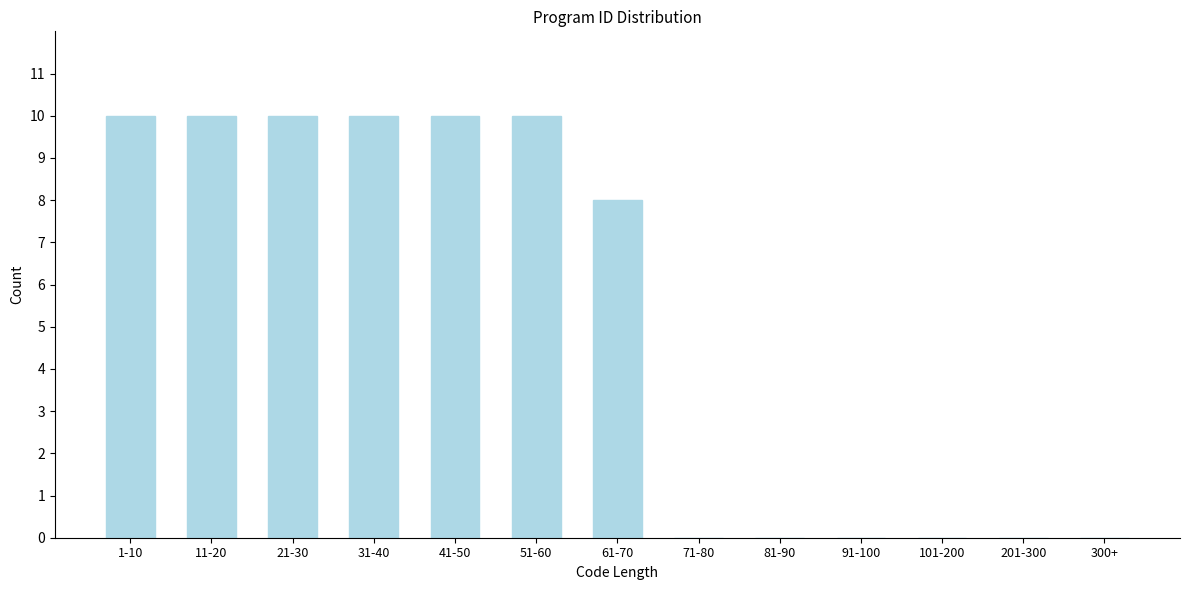

Reading left to right, extract all data points from this chart.

1-10=10	11-20=10	21-30=10	31-40=10	41-50=10	51-60=10	61-70=8	71-80=0	81-90=0	91-100=0	101-200=0	201-300=0	300+=0